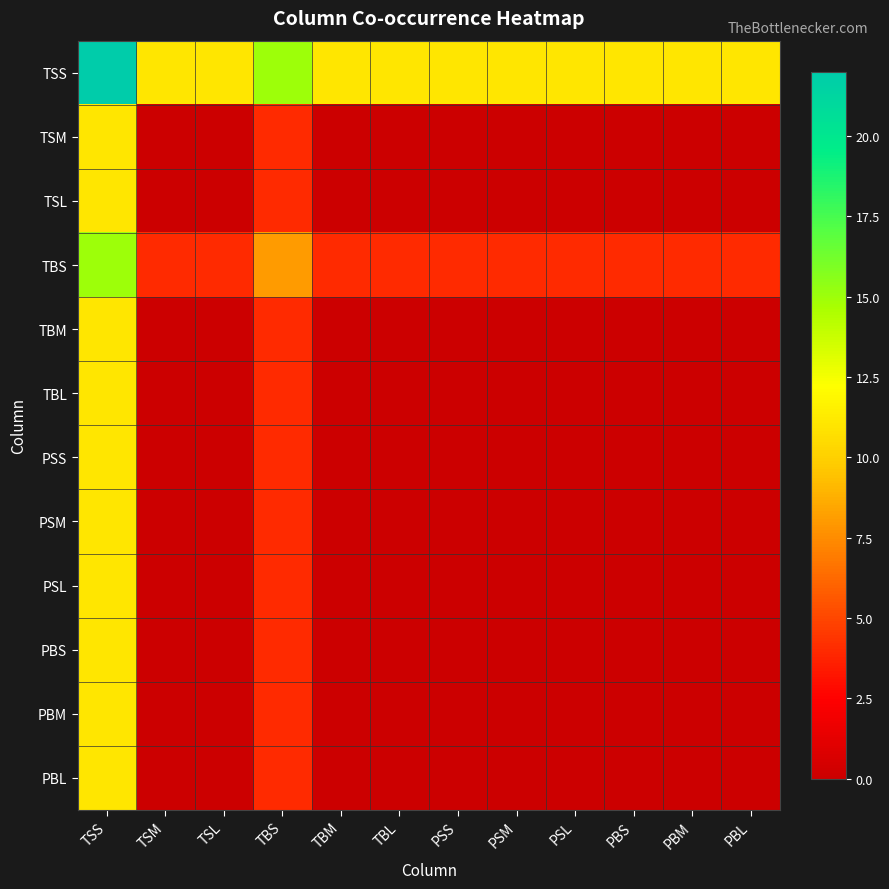

How many distinct data groups are displayed?

12